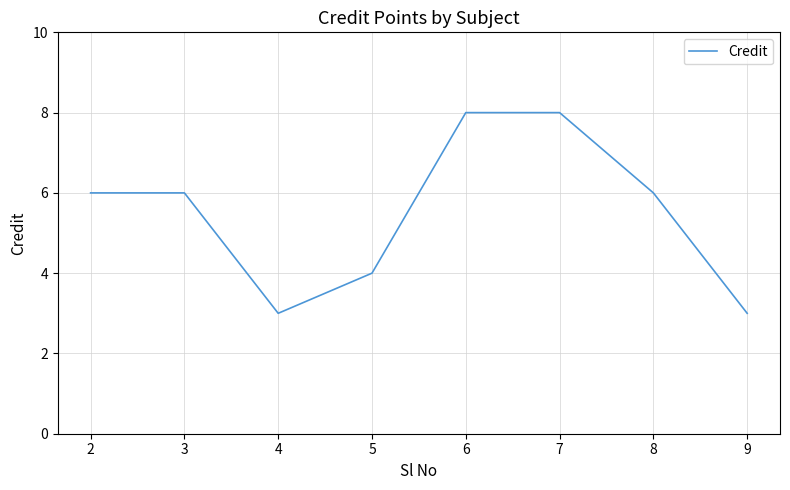

The chart shows a value of 1 at 4. True or false?

False